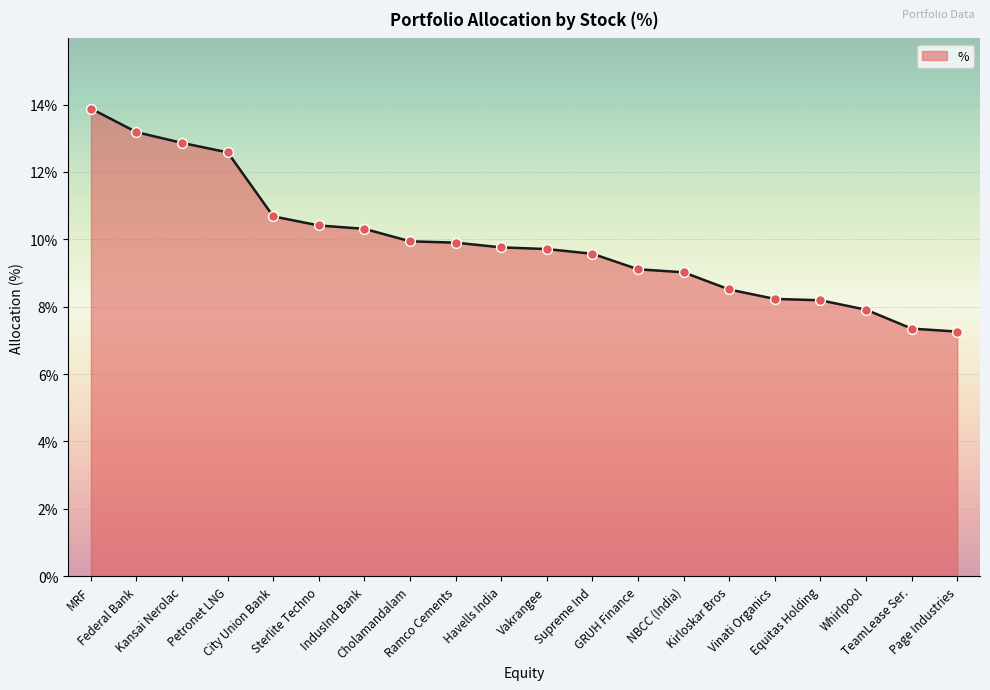

What is the minimum value shown in the chart?

7.3